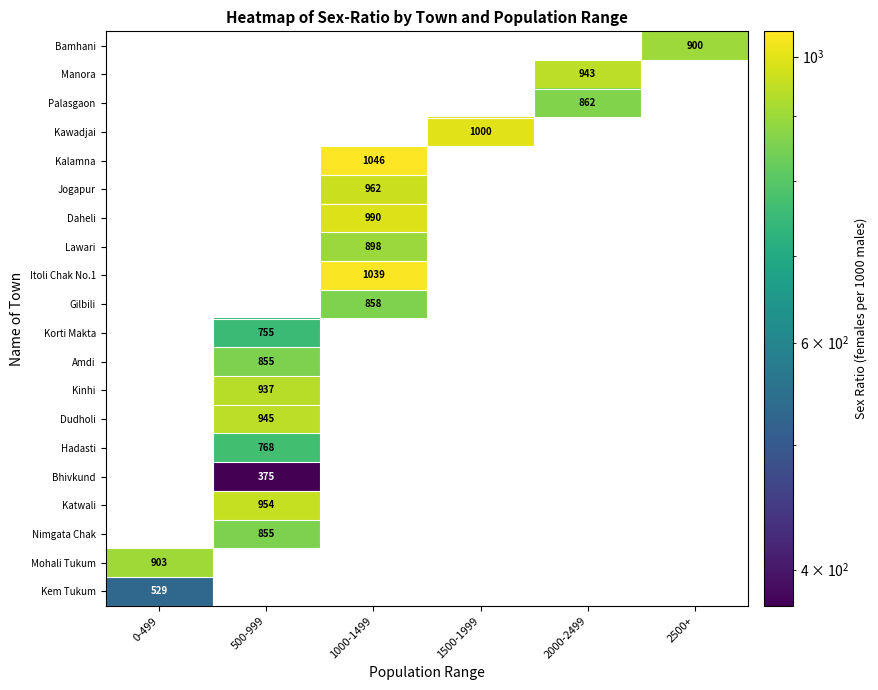

Is it true that Palasgaon equals 862 at 2000-2499?

True